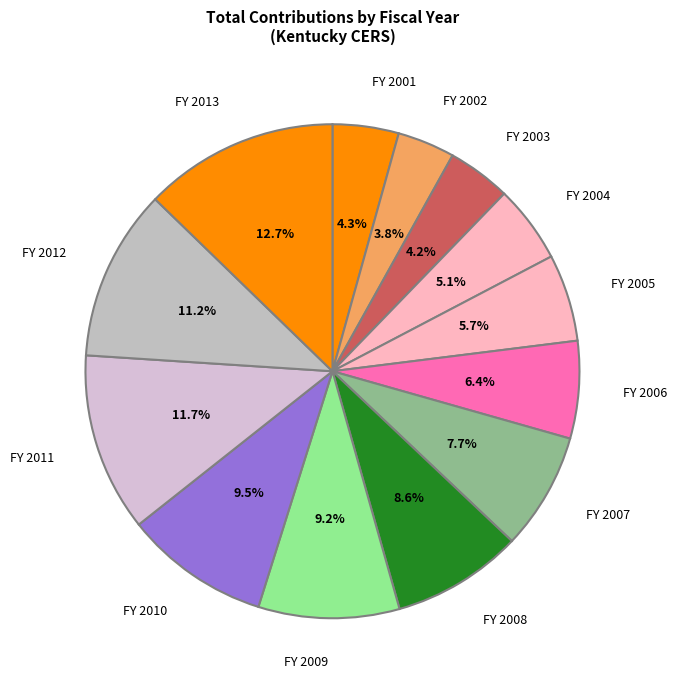

Which slice is the smallest?

2002